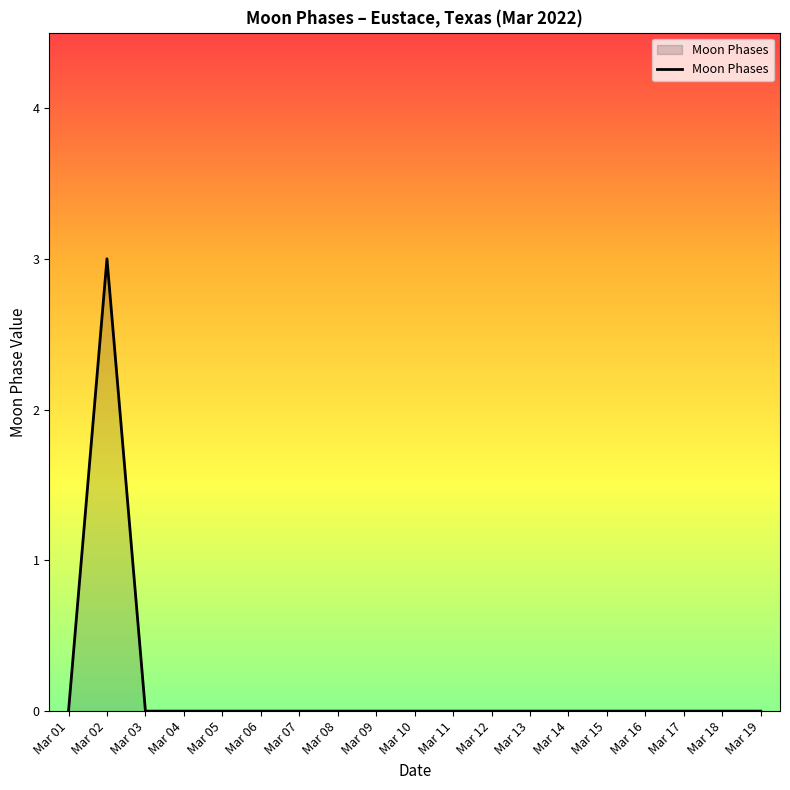

Reading left to right, list all the values displayed in this chart.

0	3	0	0	0	0	0	0	0	0	0	0	0	0	0	0	0	0	0